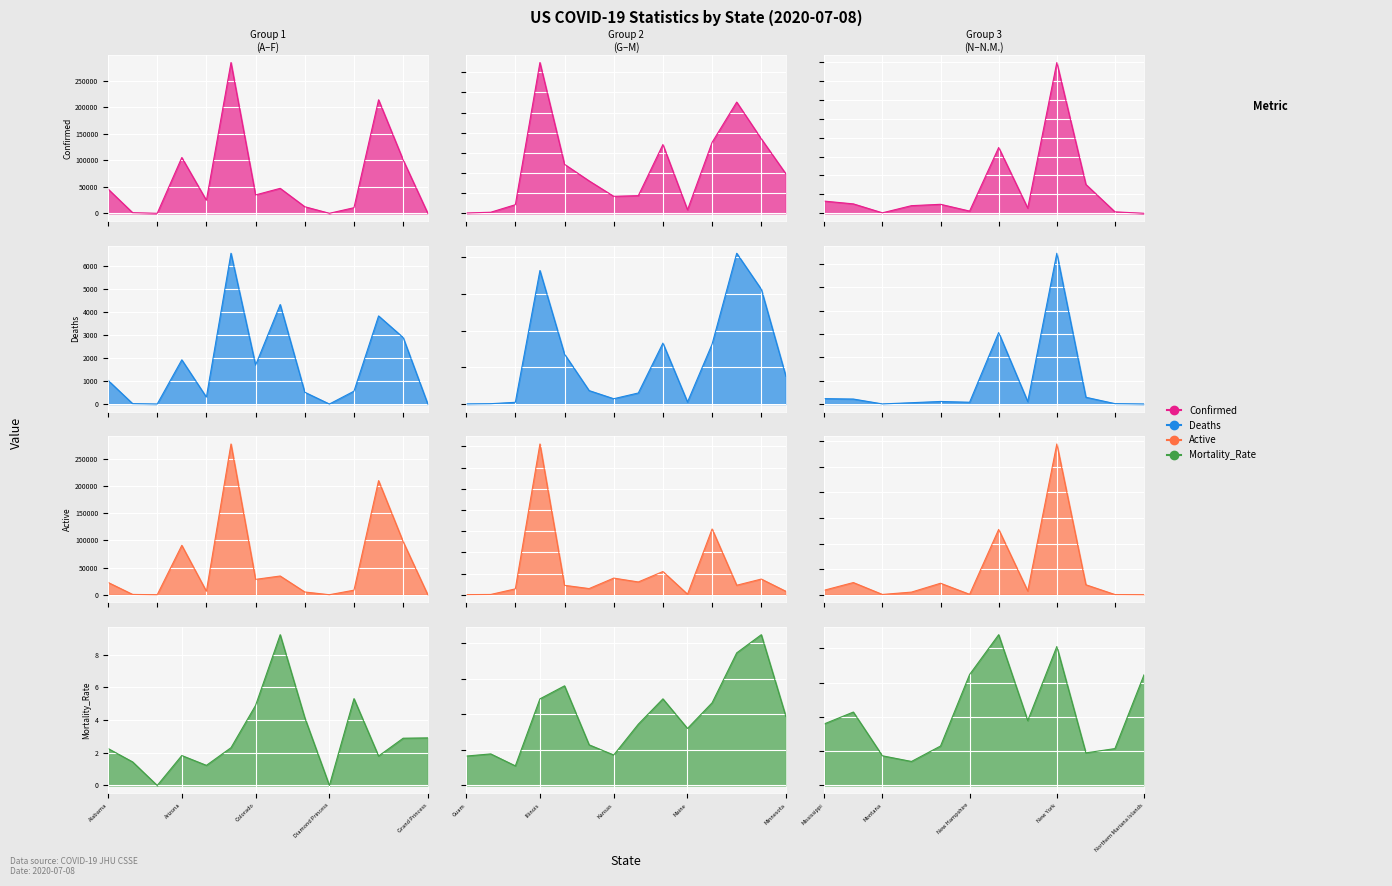

At which label is Mortality_Rate closest to 4?

Minnesota